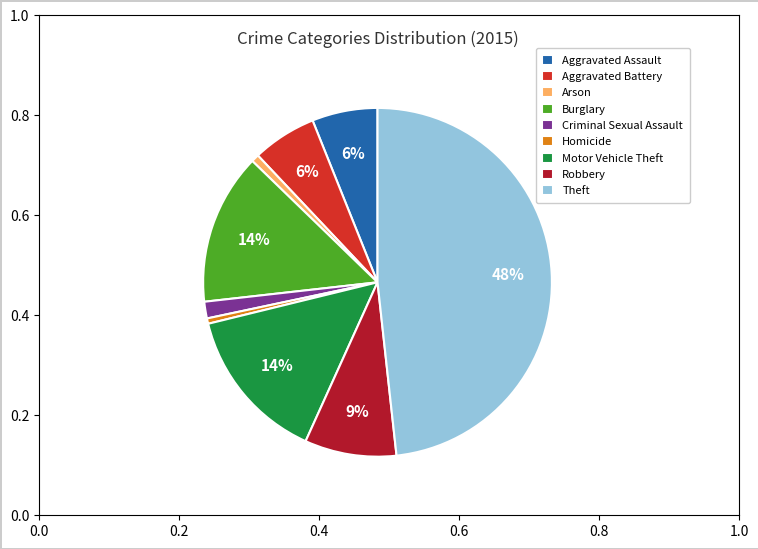

Do Aggravated Battery and Homicide together represent more than half of the pie?

No